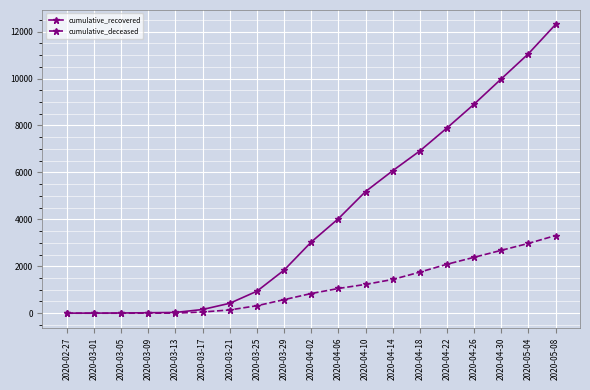

Where is cumulative_deceased nearest to the value 1655?

2020-04-18